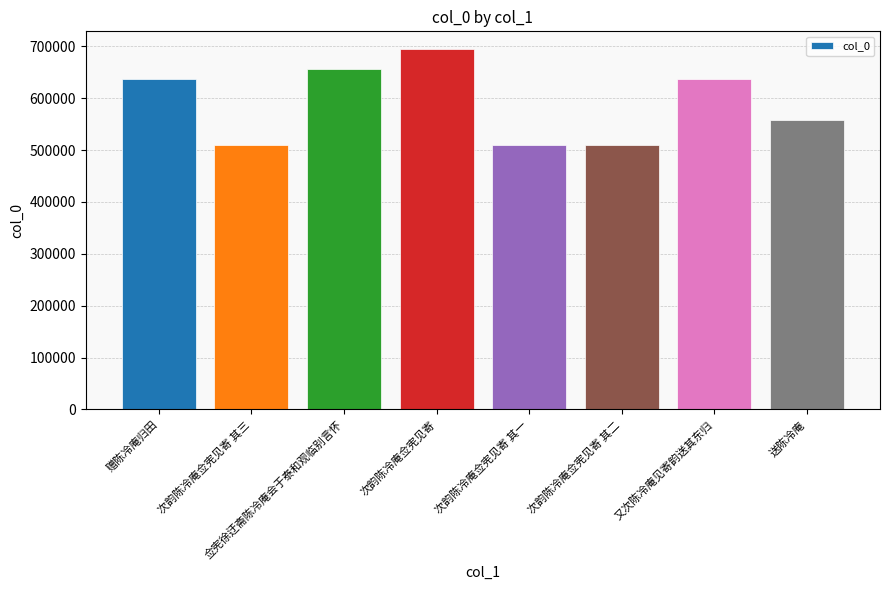

What is the minimum value shown in the chart?

510063